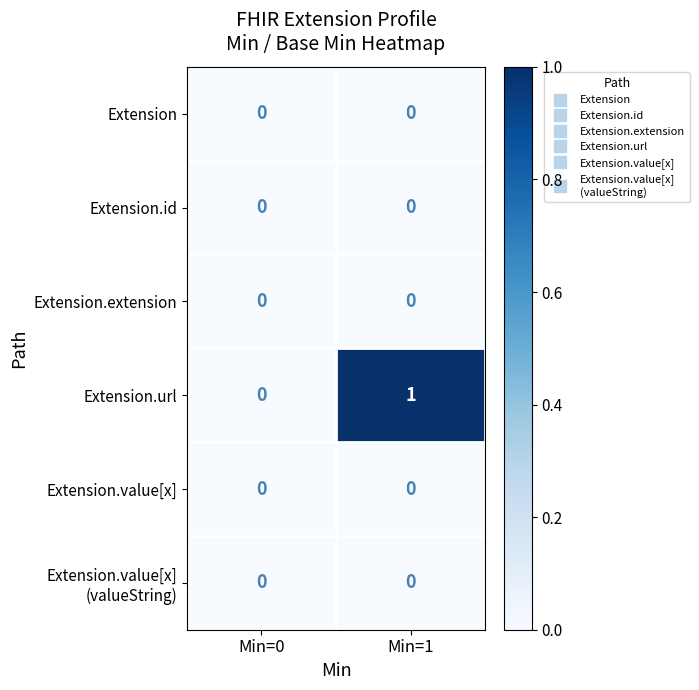

Between Min=0 and Min=1, which series saw the biggest shift?

Extension.url